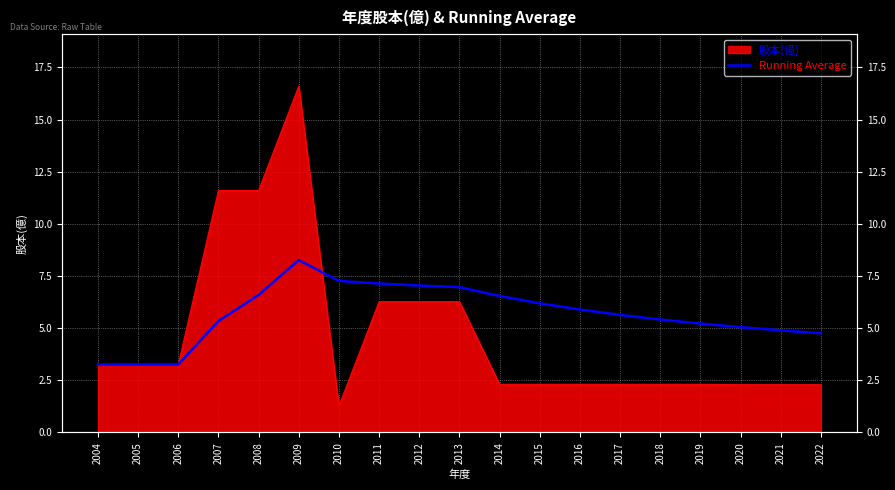

Does the chart display data point markers on the line(s)?

No